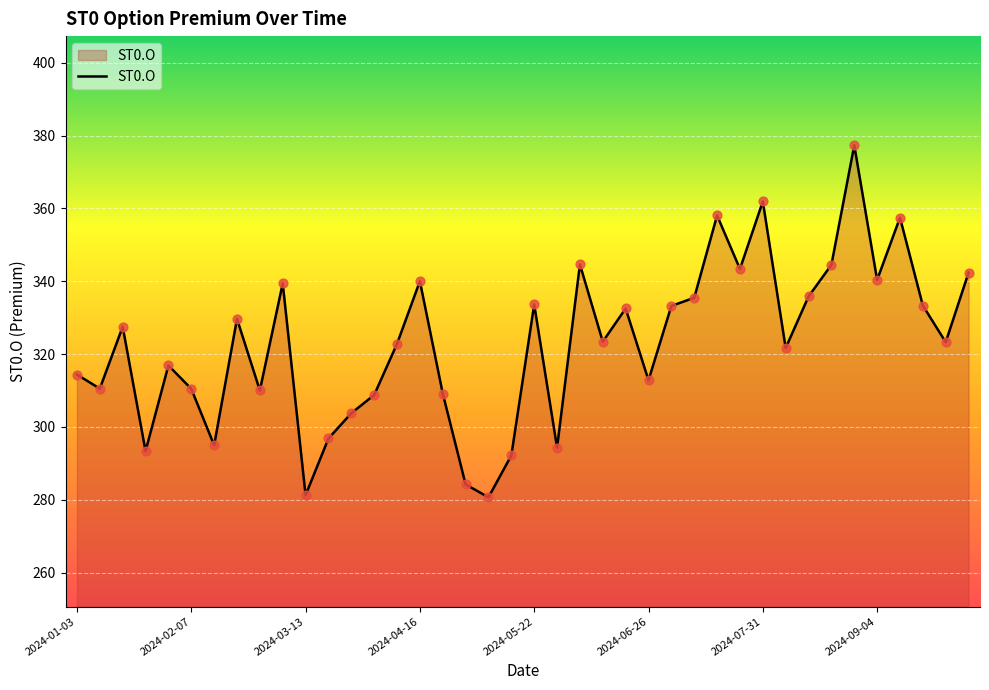

What is the greatest value displayed?

377.3